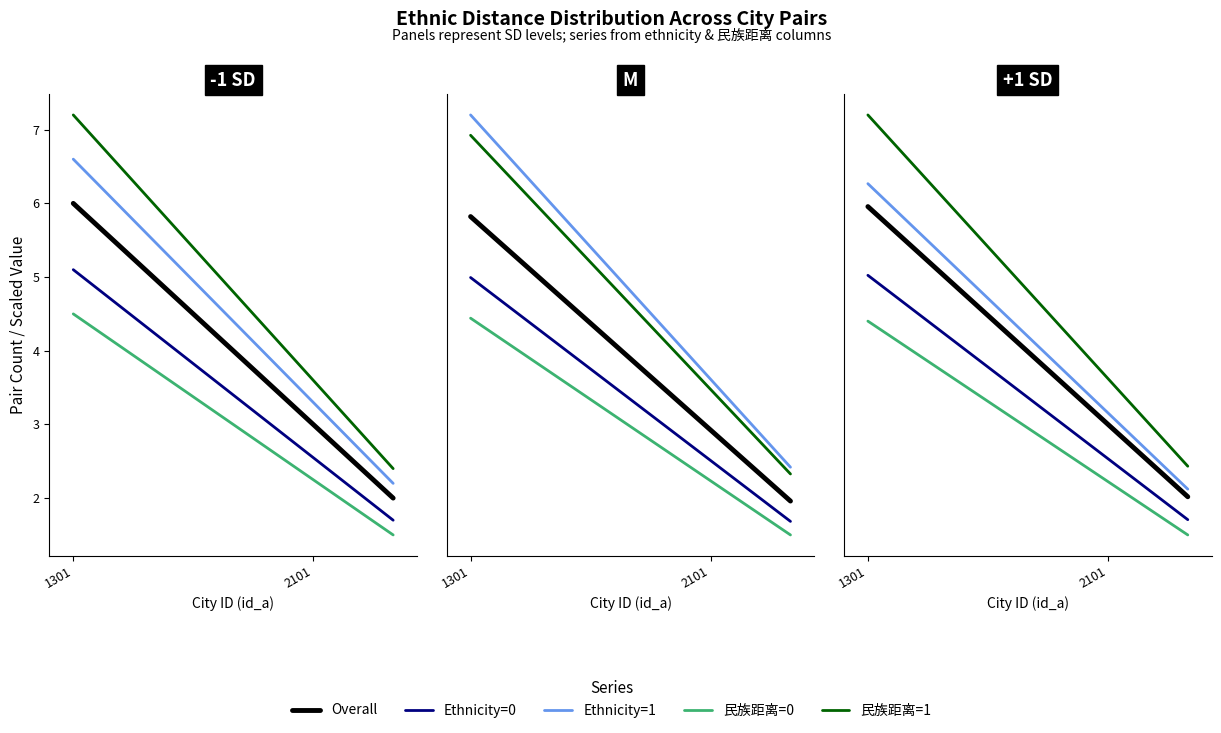

What is the label of the 5th point from the right?

1301